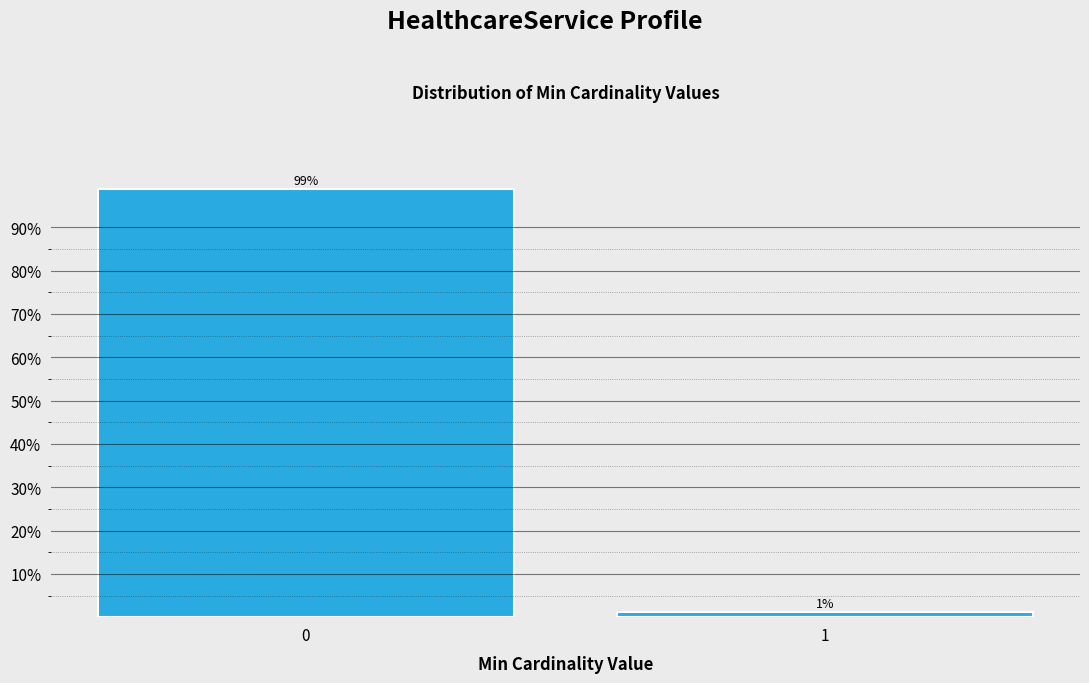

Rank the categories by value from lowest to highest.

1, 0